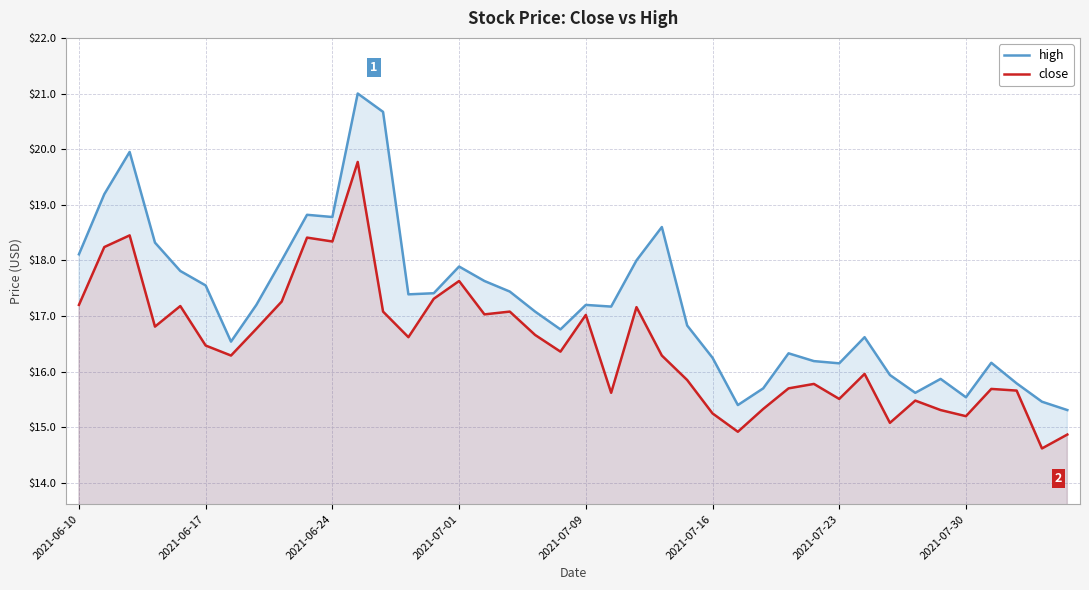

What is the maximum value shown in the chart?

21.0